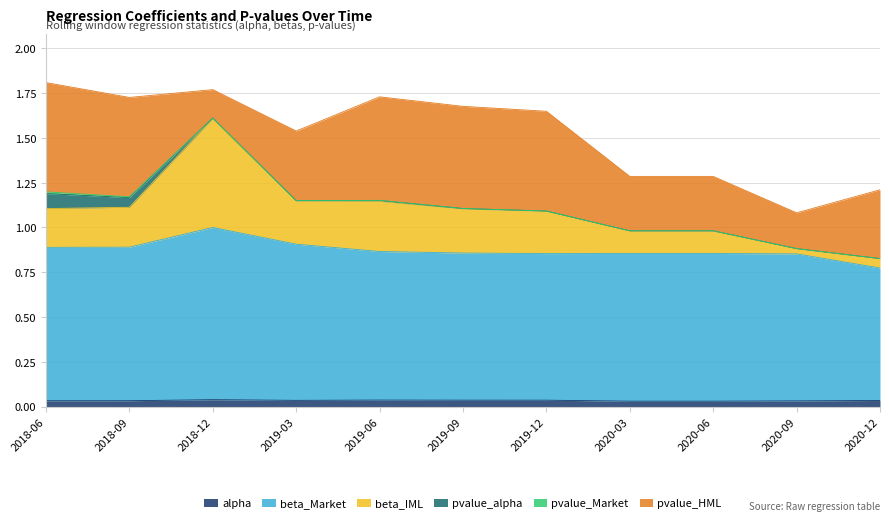

Between 2018-12 and 2019-03, which is larger?

2018-12